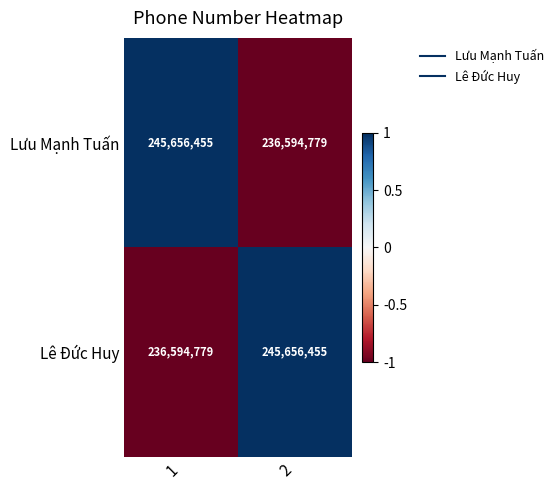

What is the minimum value shown in the chart?

236594779